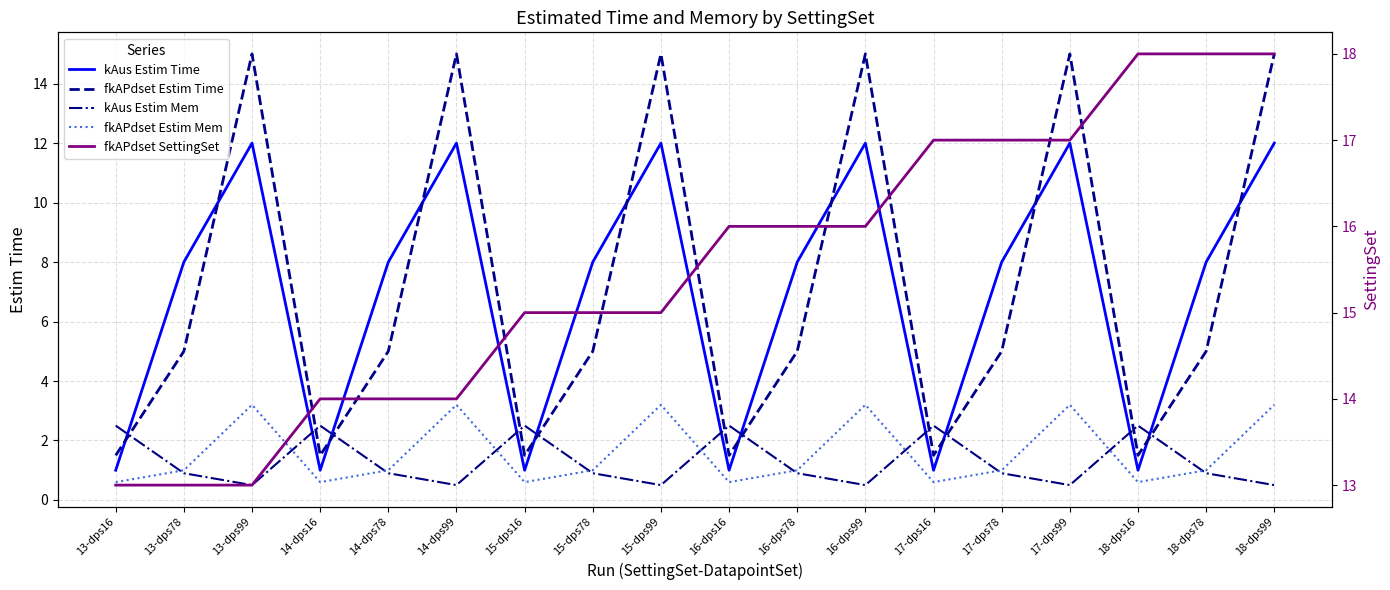

Between 16-dps78 and 16-dps16, which is larger?

16-dps78